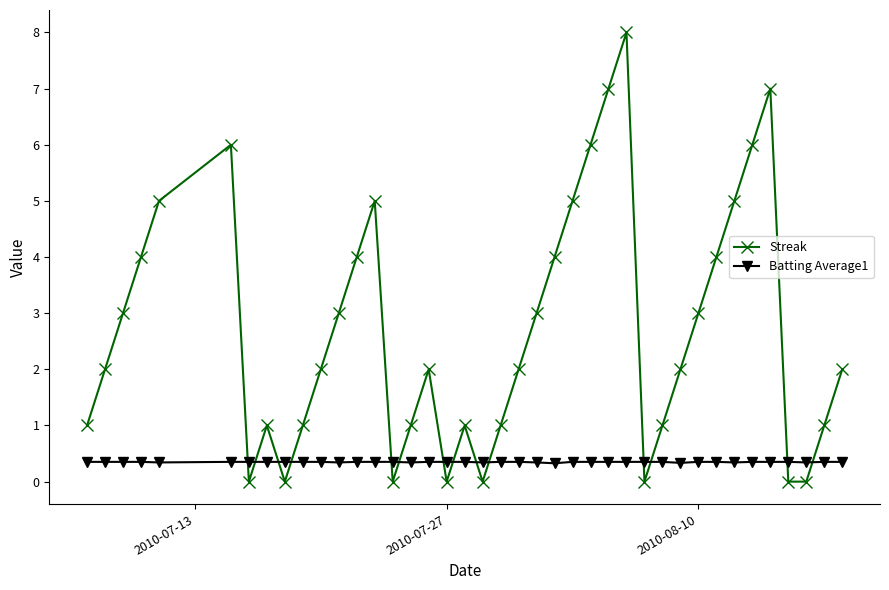

Is this an area chart (filled region under the line)?

No